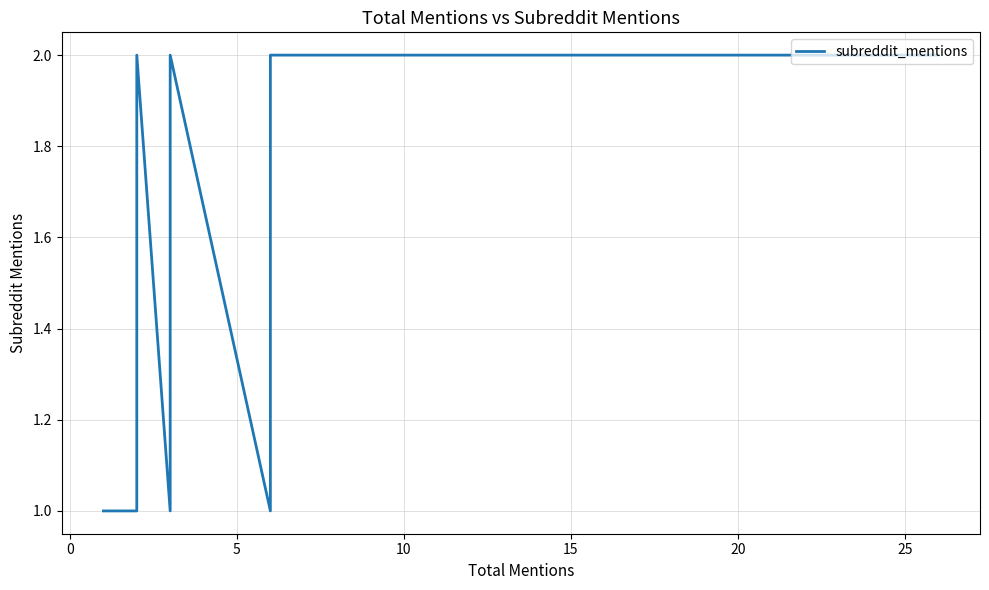

The chart shows a value of 1 at 0. True or false?

False